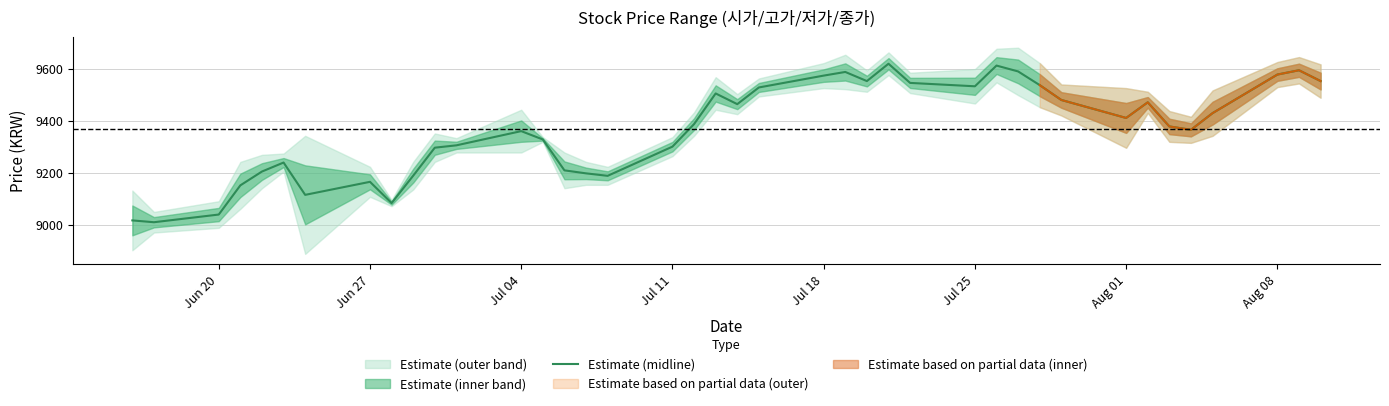

Reading left to right, list all the values displayed in this chart.

9017.5	9010.5	9040.0	9152.0	9205.0	9239.5	9115.5	9165.5	9084.0	9189.0	9296.5	9305.5	9360.0	9328.0	9209.5	9198.0	9188.5	9300.5	9387.0	9504.5	9463.5	9527.5	9573.0	9587.0	9552.0	9618.5	9545.0	9532.0	9611.5	9589.0	9536.5	9479.5	9410.5	9470.5	9378.0	9365.0	9429.0	9577.0	9593.5	9552.0